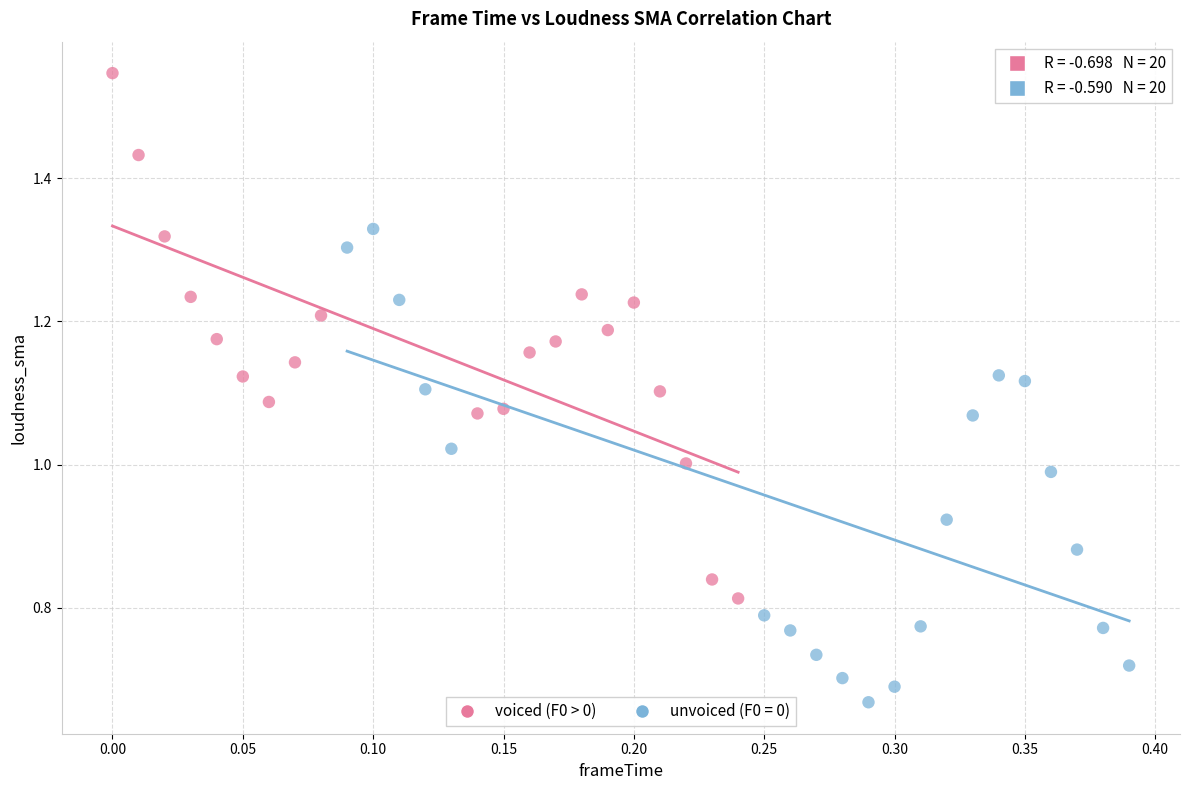

Which series has the largest Y range (max minus min)?

voiced (F0 > 0)